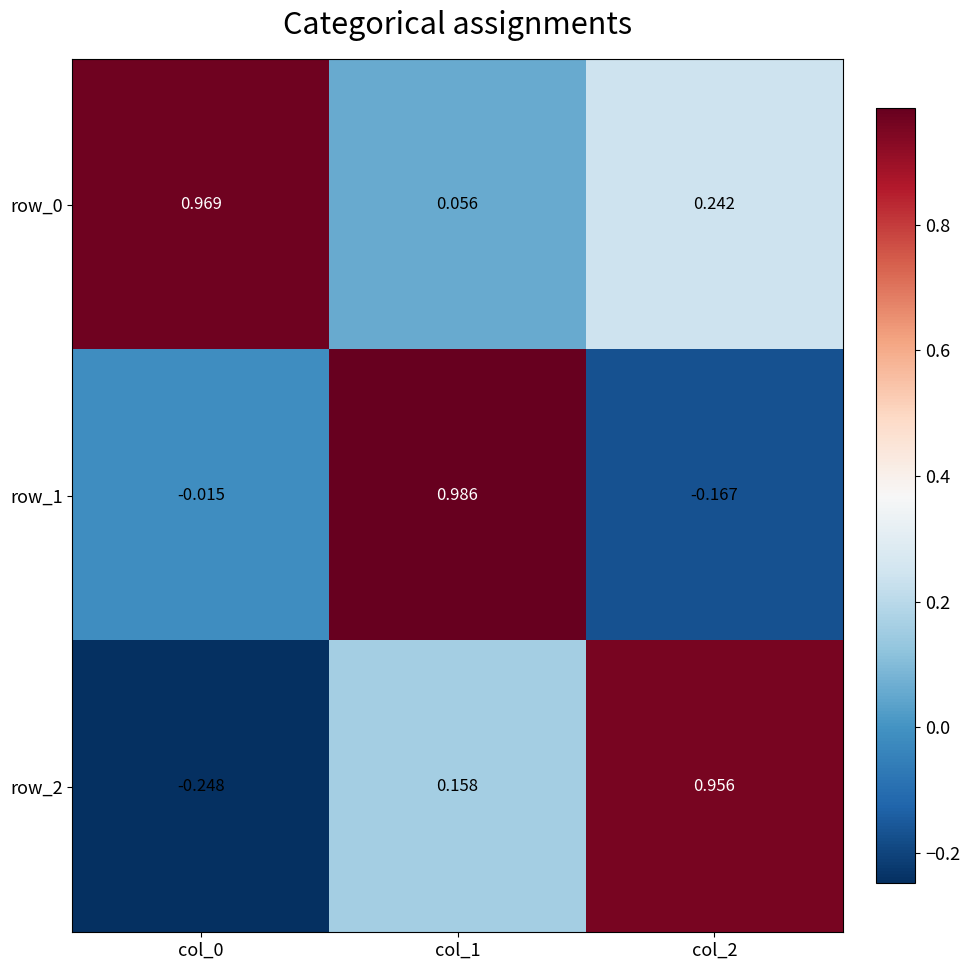

Which series has the largest range (max minus min)?

row_2